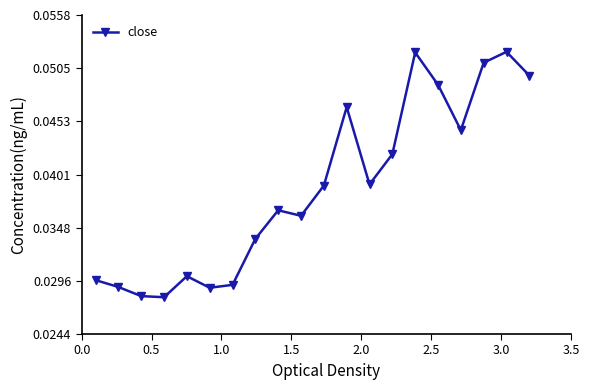

Count the values in the range 0 to 1.

20